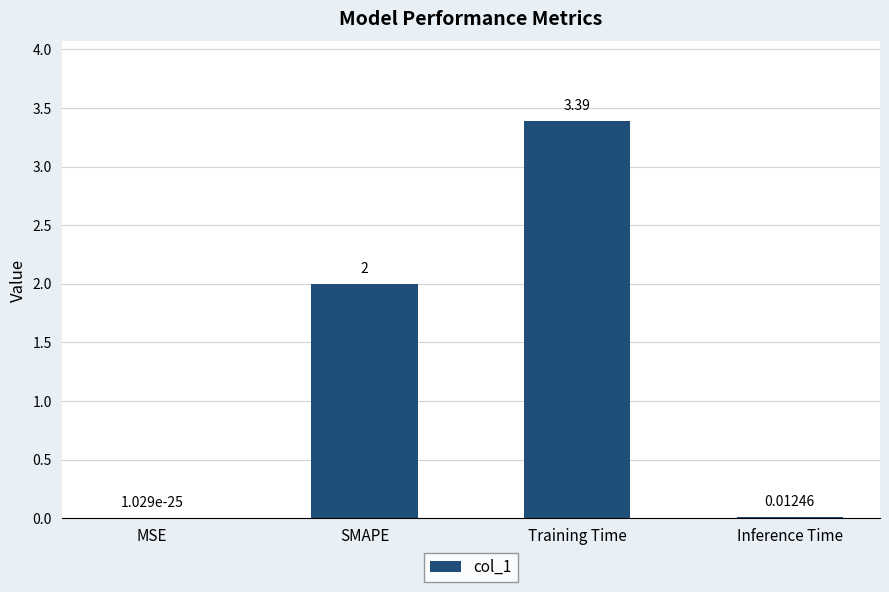

Between Inference Time and MSE, which is larger?

Inference Time